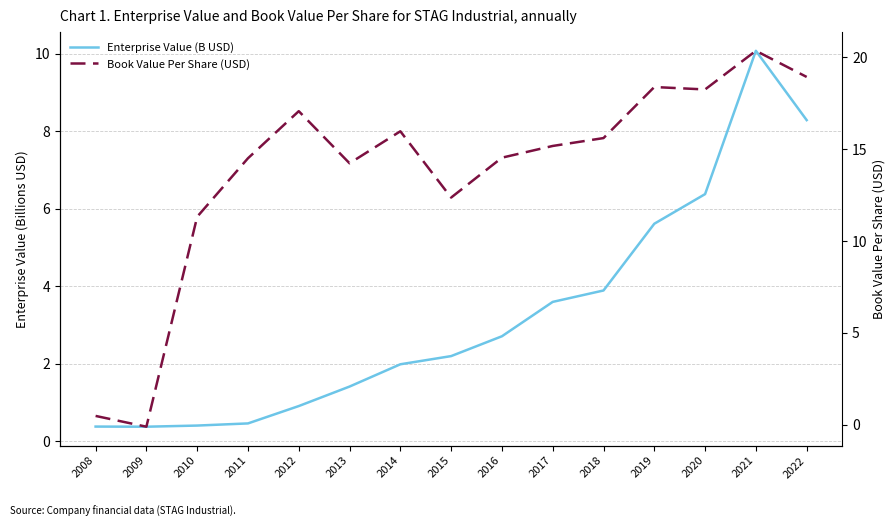

How many data points does each series have?

15